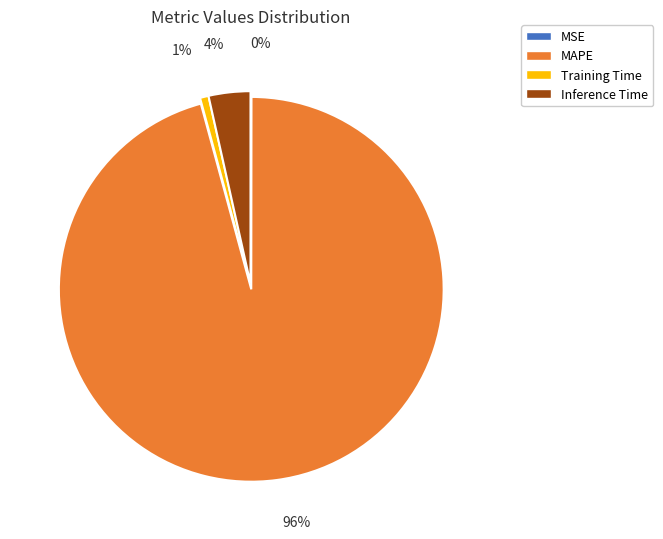

Does MAPE account for over 50% of the chart?

Yes